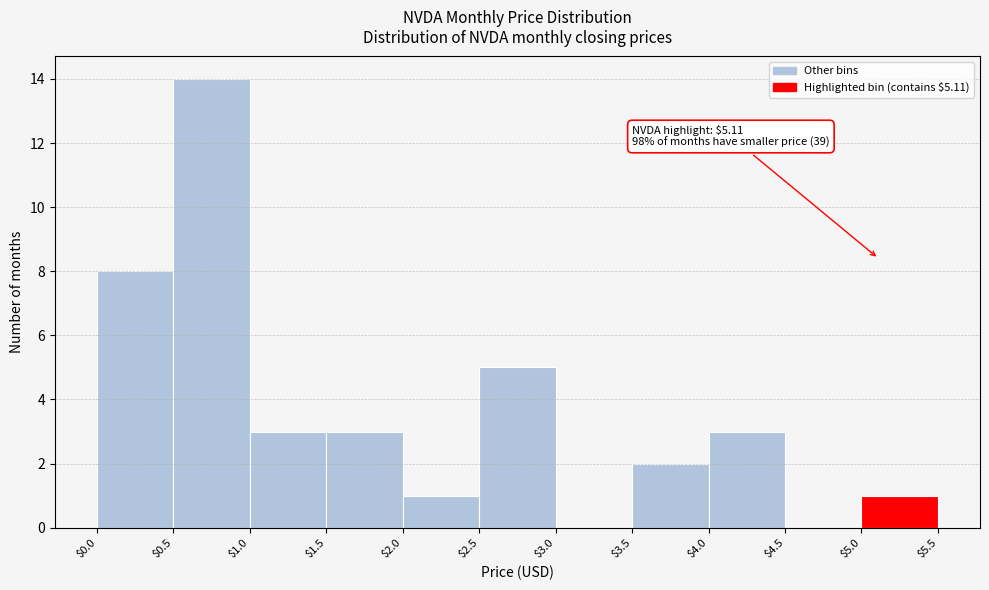

Over which range of the x-axis is the bar tallest?

$0.5 to $1.0